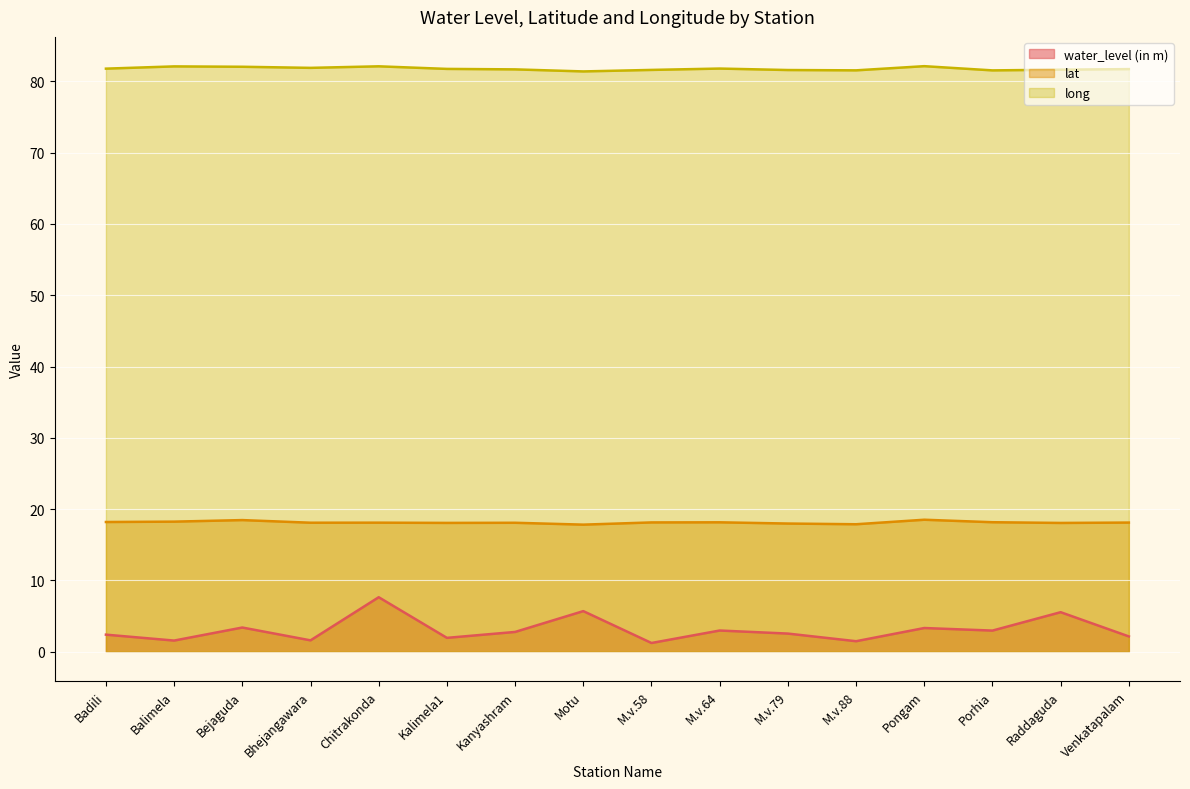

What is the difference between the water_level (in m) values at Pongam and Porhia?

0.4